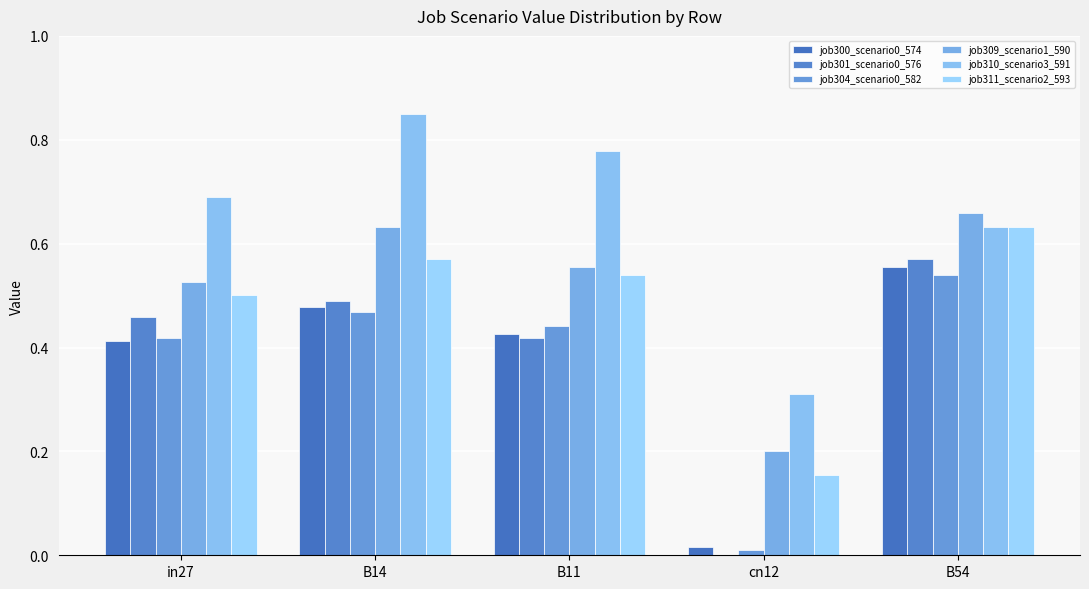

How many groups of bars are there?

5